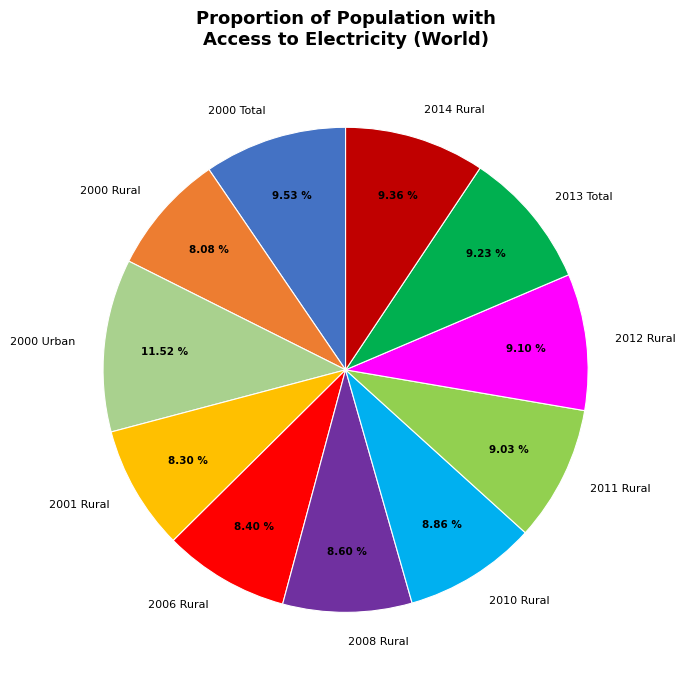

How many segments does this pie chart have?

11